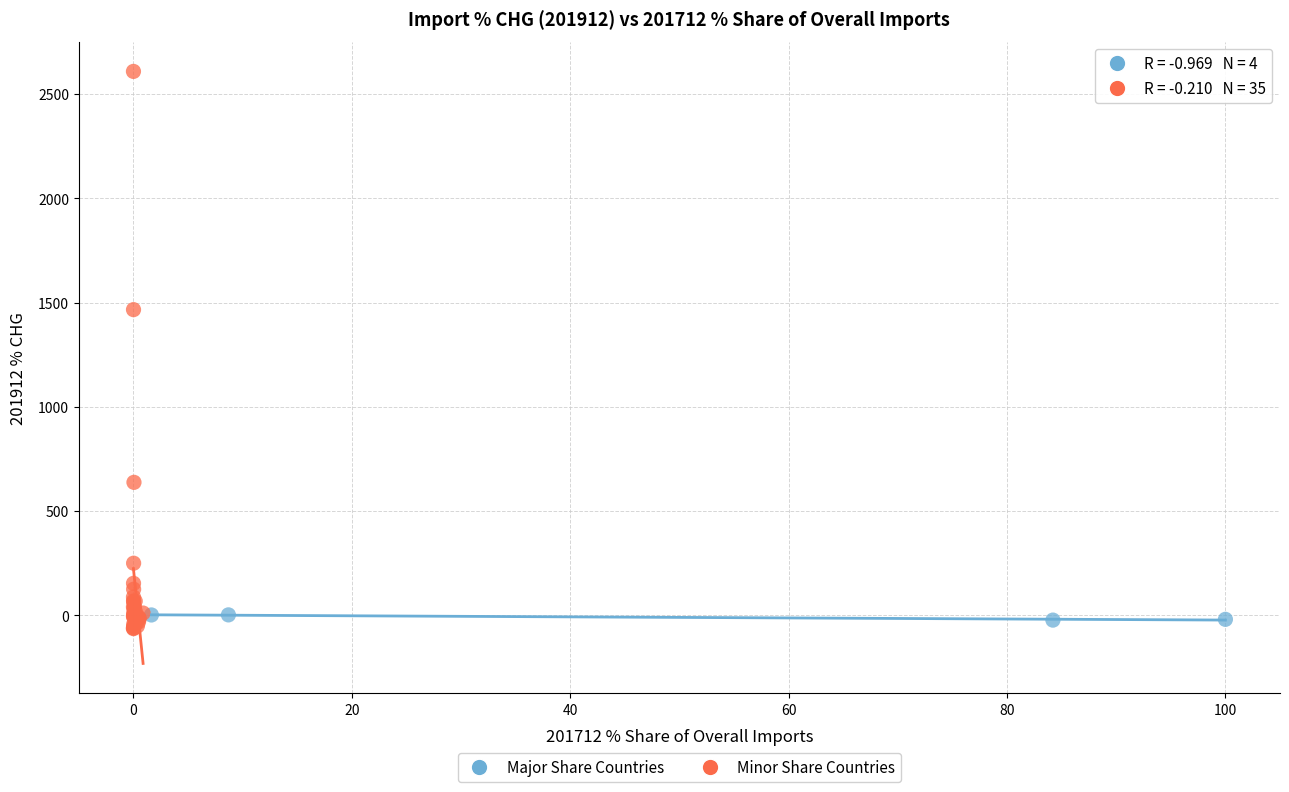

Which series contains the highest Y value?

Minor Share Countries